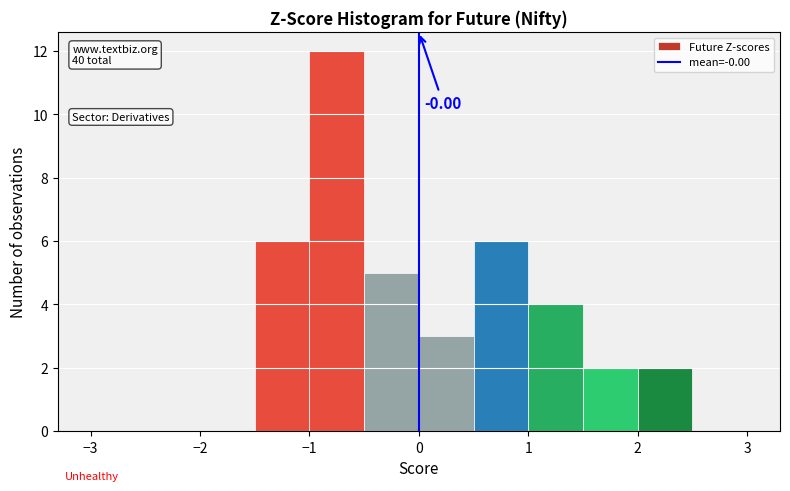

Which range on the x-axis has the tallest bar?

-1.0 to -0.5